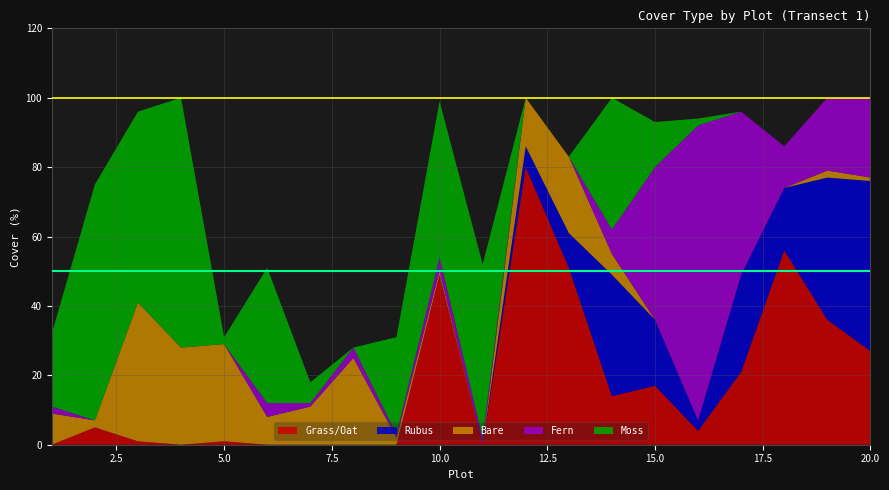

Reading right to left, what are all the values shown in this chart?

Grass/Oat: 20=27	19=36	18=56	17=21	16=4	15=17	14=14	13=51	12=80	11=0	10=49	9=0	8=0	7=0	6=0	5=1	4=0	3=1	2=5	1=0
Rubus: 20=49	19=41	18=18	17=28	16=3	15=19	14=35	13=10	12=6	11=0	10=0	9=0	8=0	7=0	6=0	5=0	4=0	3=0	2=0	1=0
Bare: 20=1	19=2	18=0	17=0	16=0	15=0	14=6	13=22	12=14	11=0	10=1	9=2	8=25	7=11	6=8	5=28	4=28	3=40	2=2	1=9
Fern: 20=23	19=21	18=12	17=47	16=85	15=44	14=7	13=0	12=0	11=2	10=4	9=1	8=3	7=1	6=4	5=0	4=0	3=0	2=0	1=2
Moss: 20=0	19=0	18=0	17=0	16=2	15=13	14=38	13=0	12=0	11=50	10=45	9=28	8=0	7=6	6=39	5=2	4=72	3=55	2=68	1=21